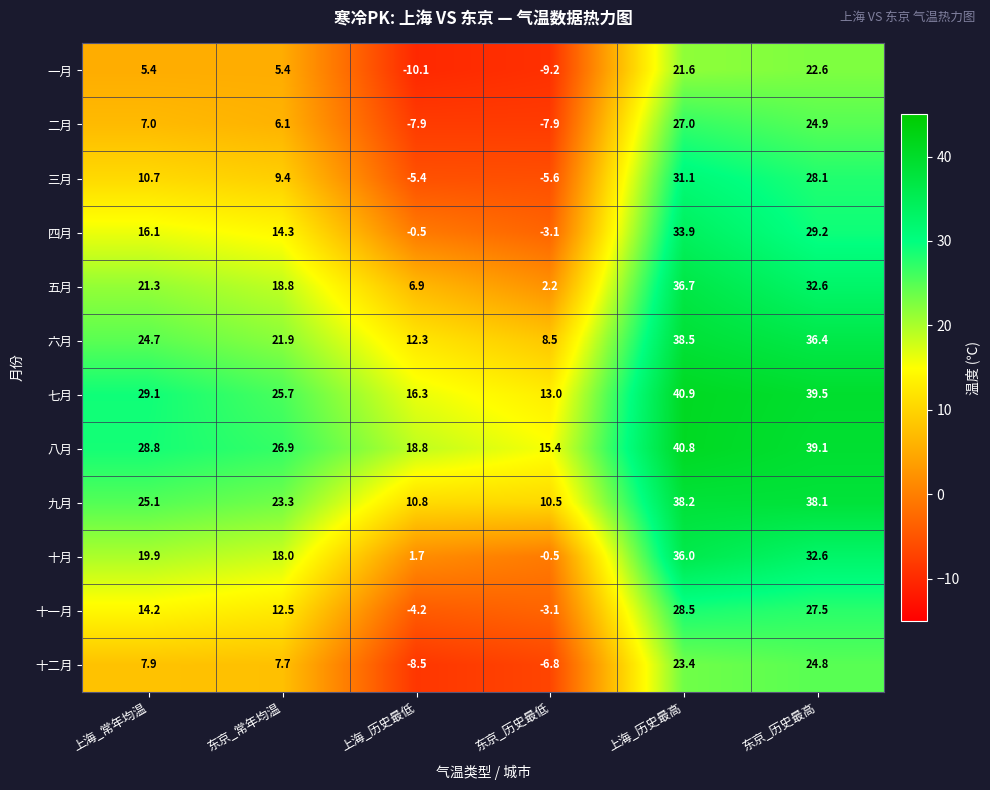

Count the number of categories in the chart.

6